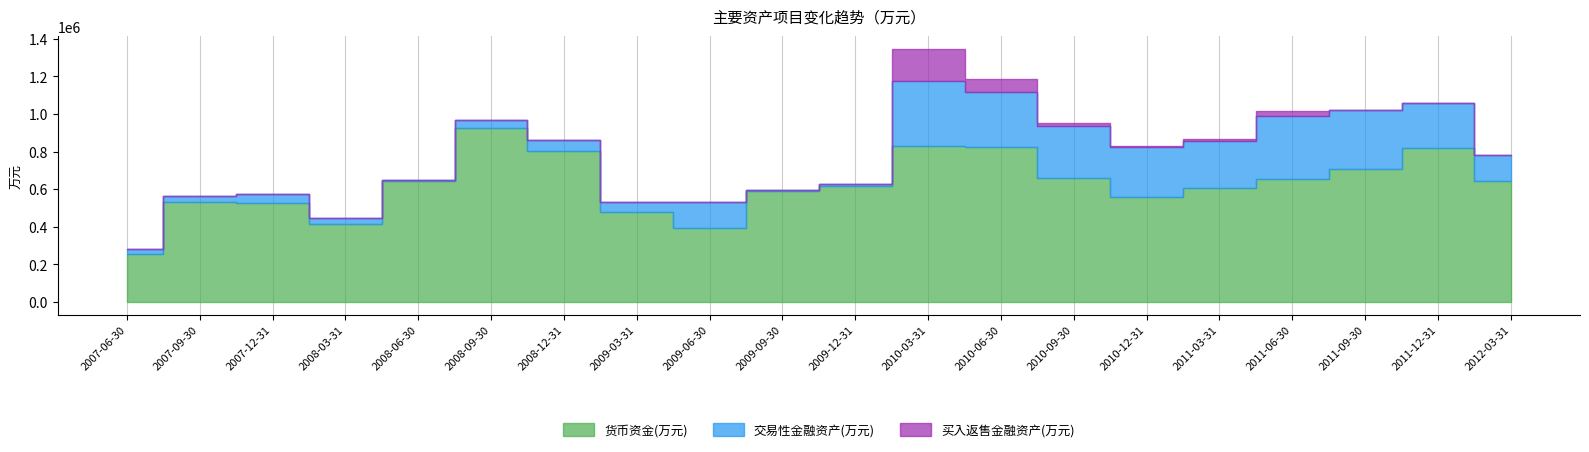

Which series has the largest range (max minus min)?

货币资金(万元)